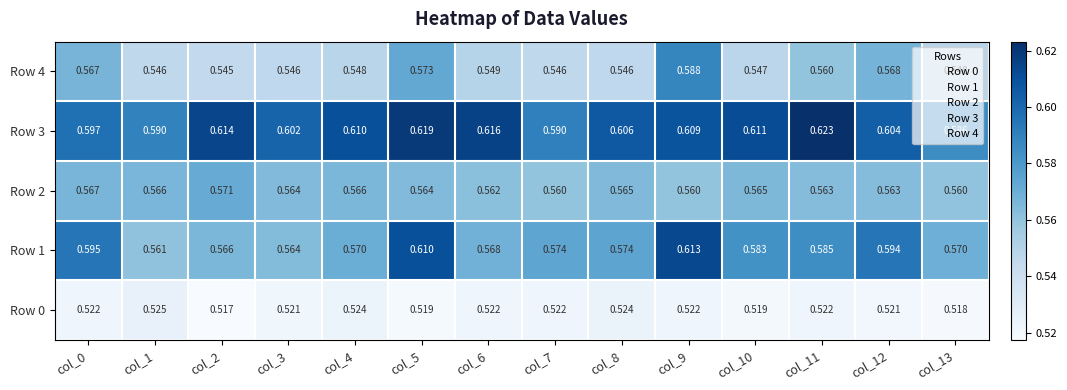

Is the value of Row 2 at col_7 greater than the value of Row 0 at col_7?

Yes